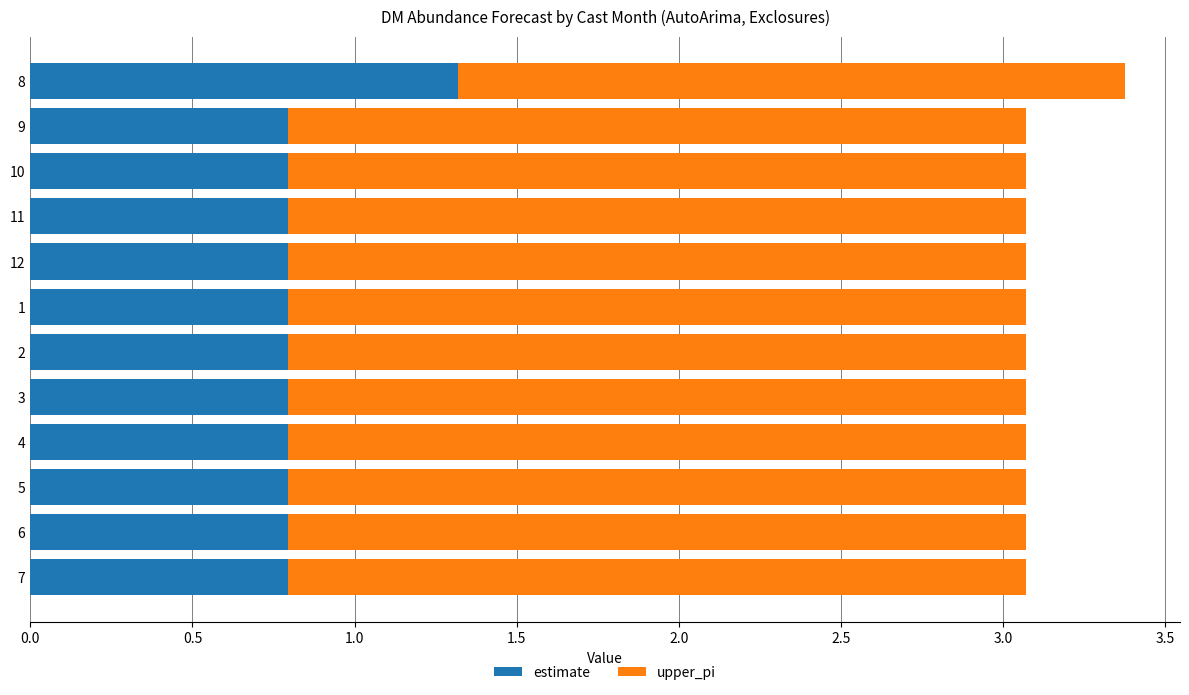

What is the total value across all series at 1?

3.1